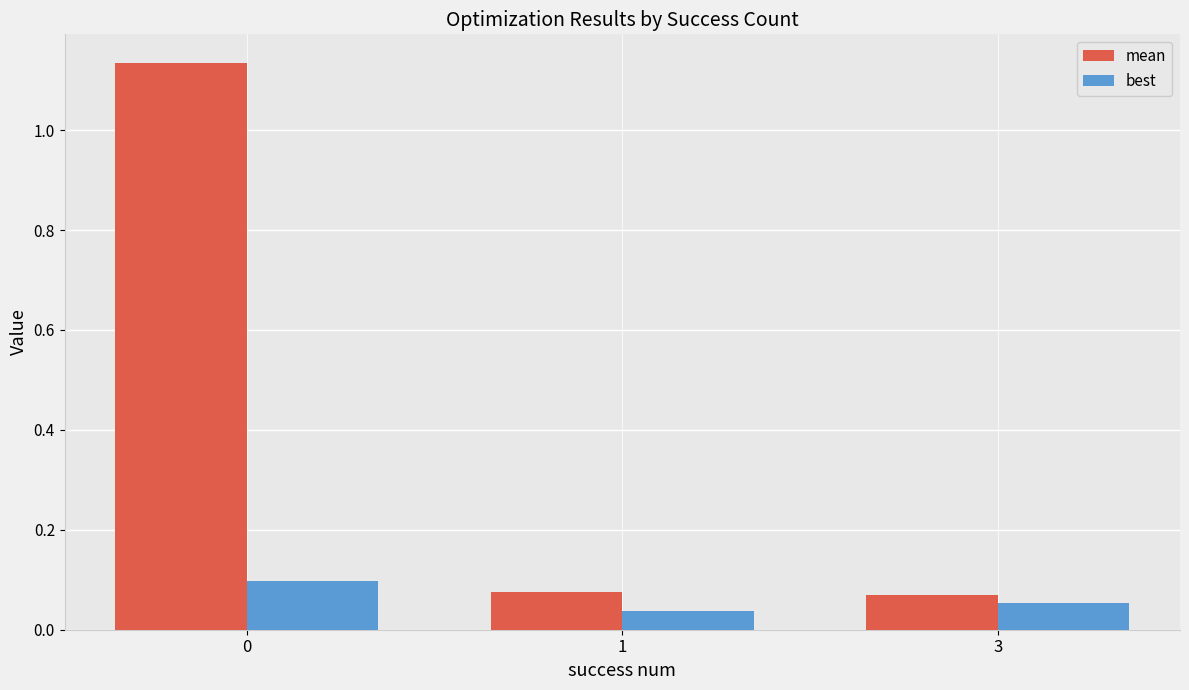

At 1, list the series in order from smallest to largest.

best, mean